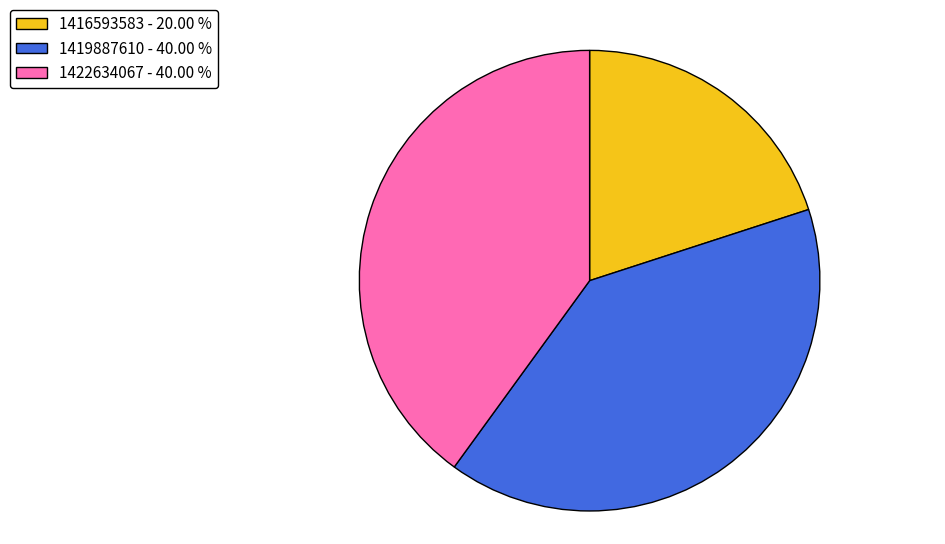

Is there any slice that represents more than half of the pie?

No